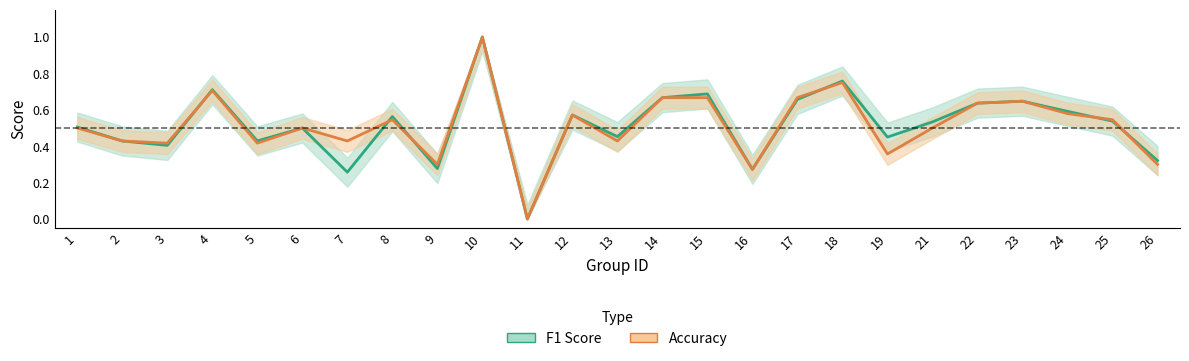

How many lines are shown in the chart?

2